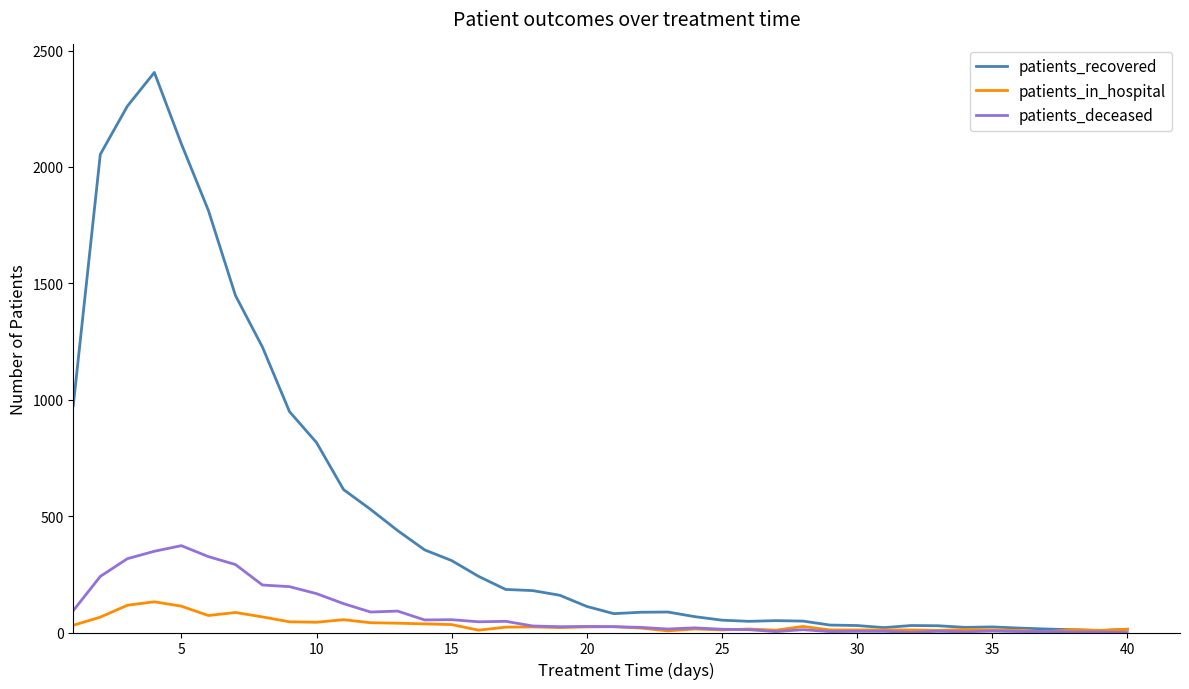

How many lines are shown in the chart?

3